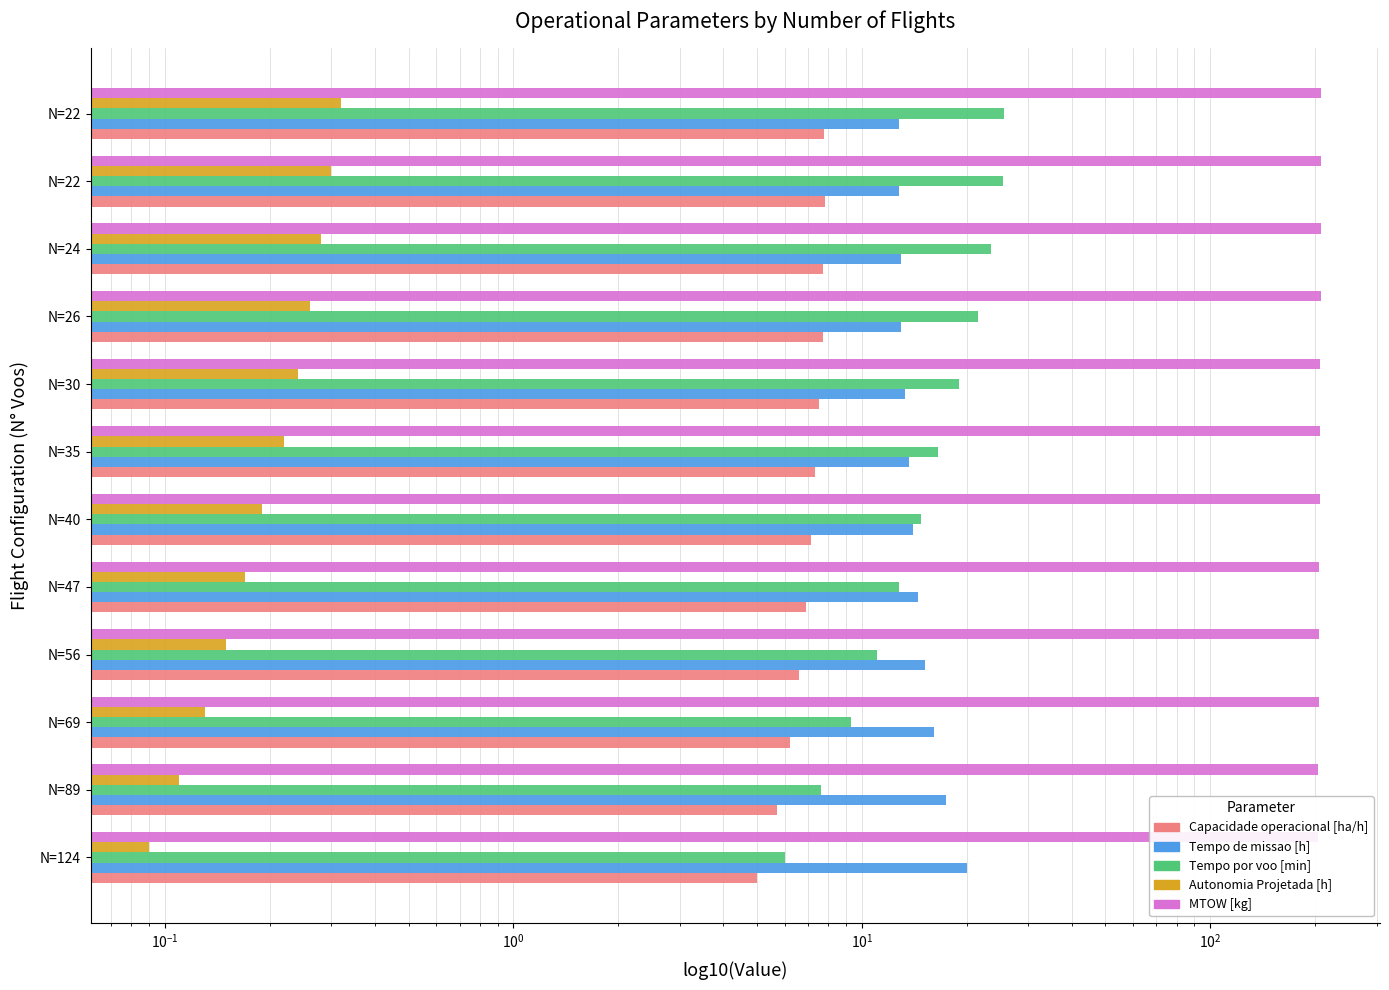

Rank the series at N=56 from lowest to highest value.

Autonomia Projetada [h], Capacidade operacional [ha/h], Tempo por voo [min], Tempo de missao [h], MTOW [kg]